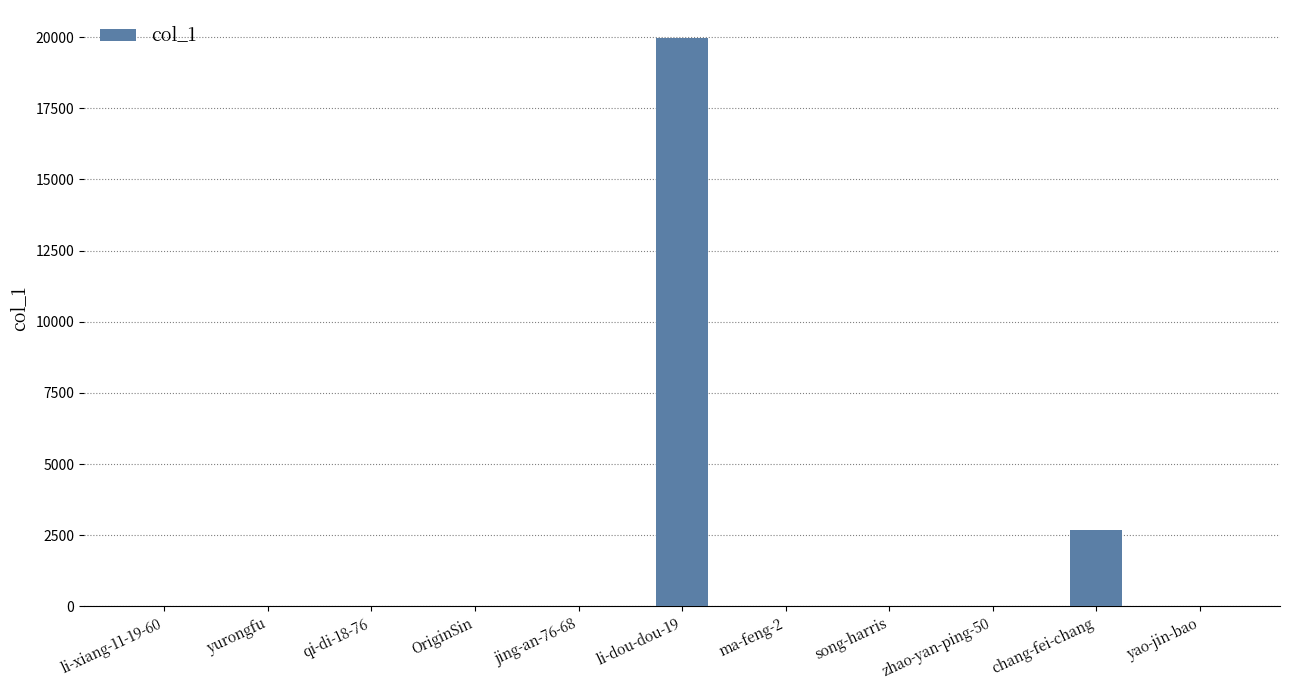

Which category has the highest value across all series?

li-dou-dou-19